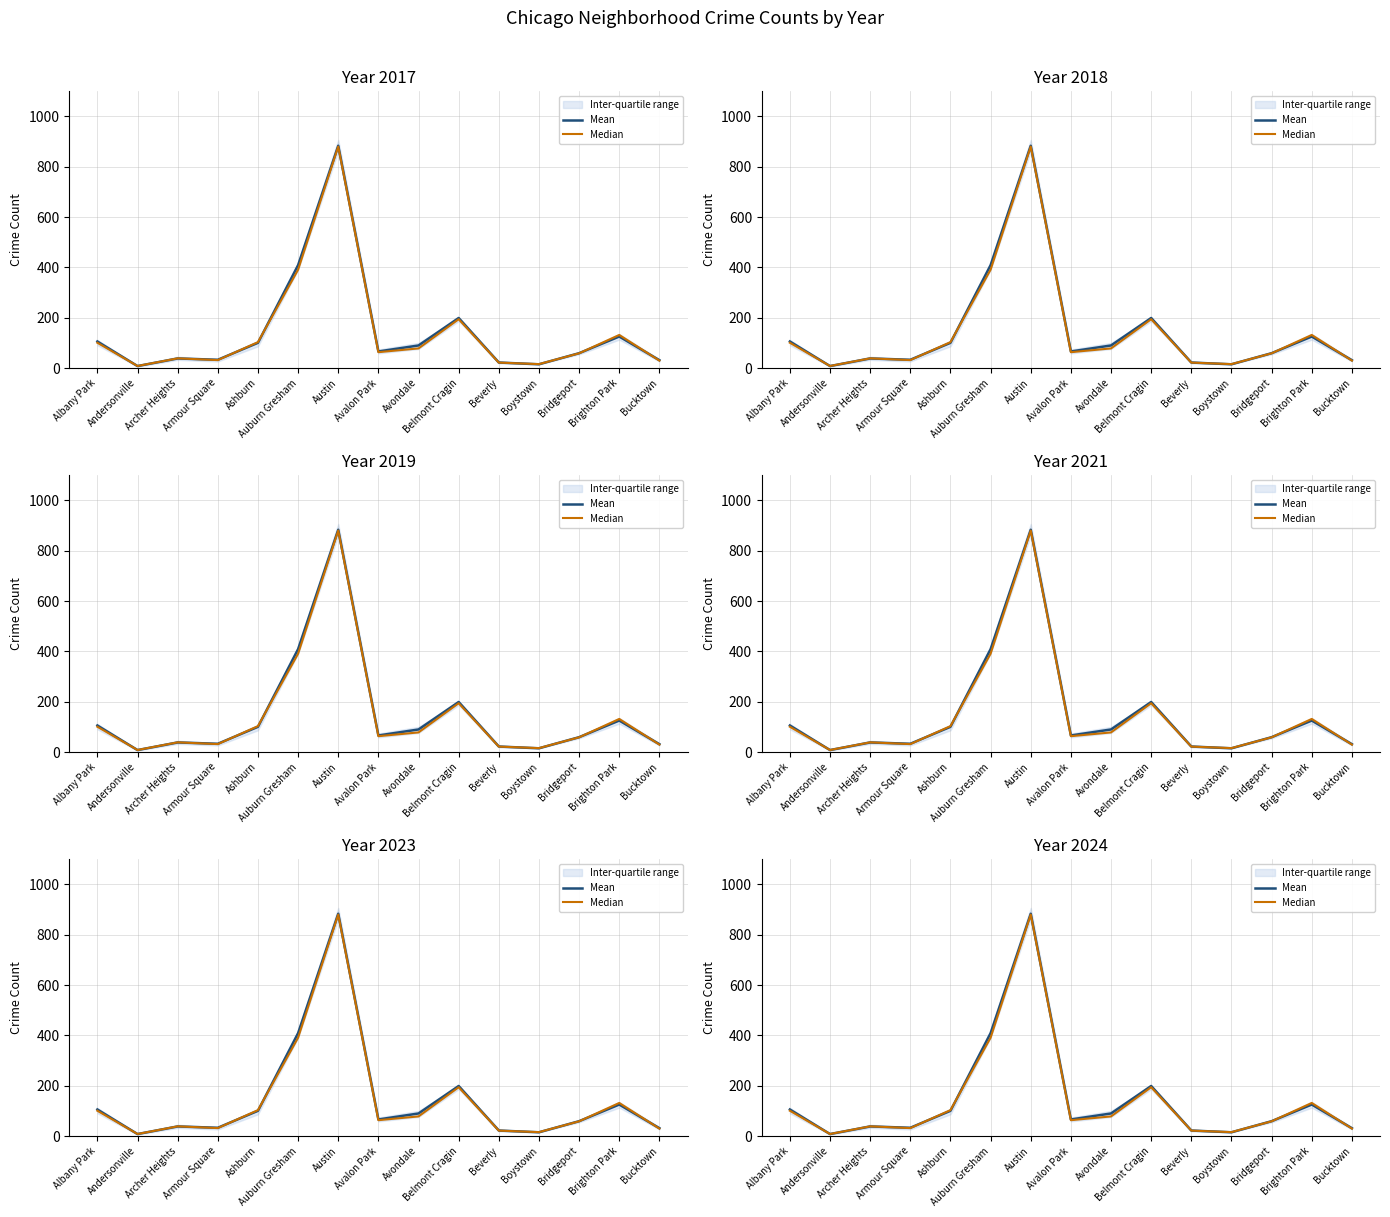

Is it true that Median equals 1482.5 at Austin?

False